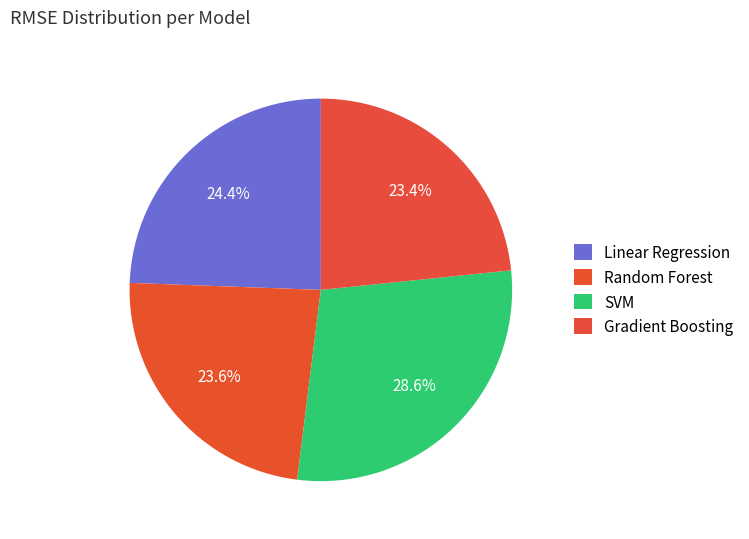

Is Linear Regression the majority of the pie?

No